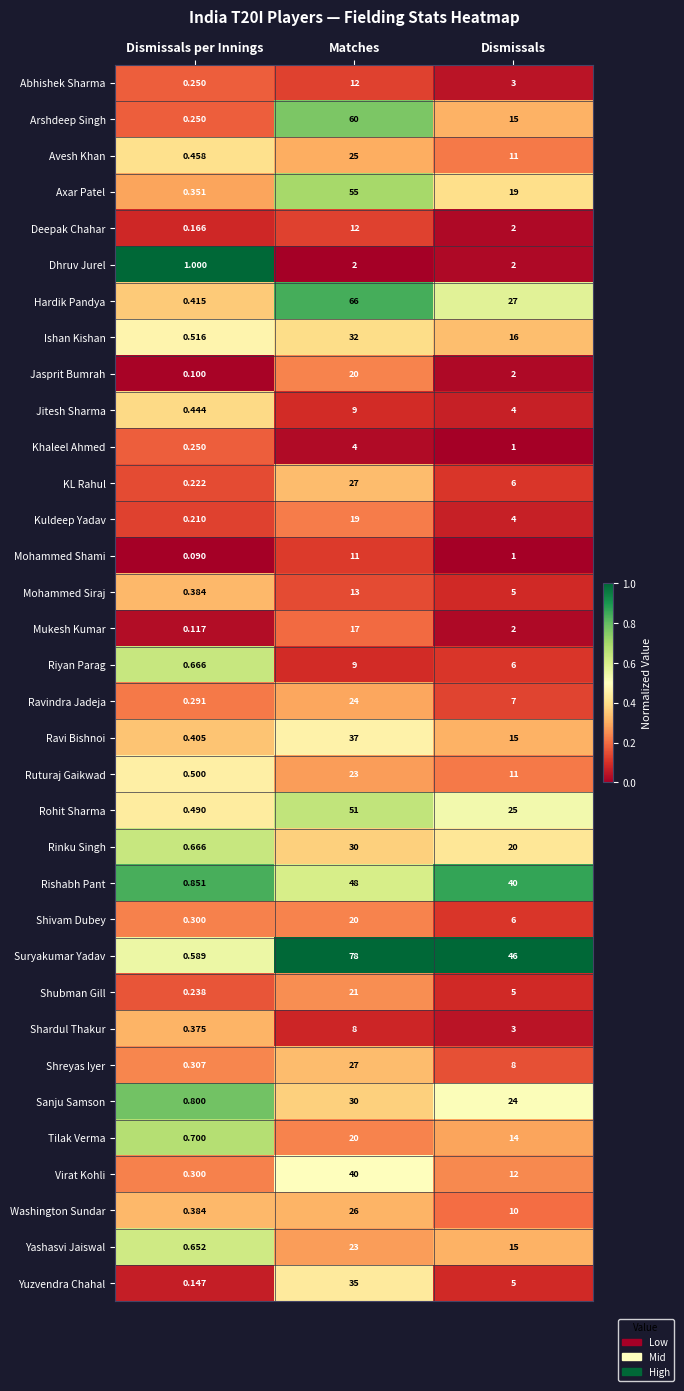

Between Matches and Dismissals, which series saw the biggest shift?

Arshdeep Singh